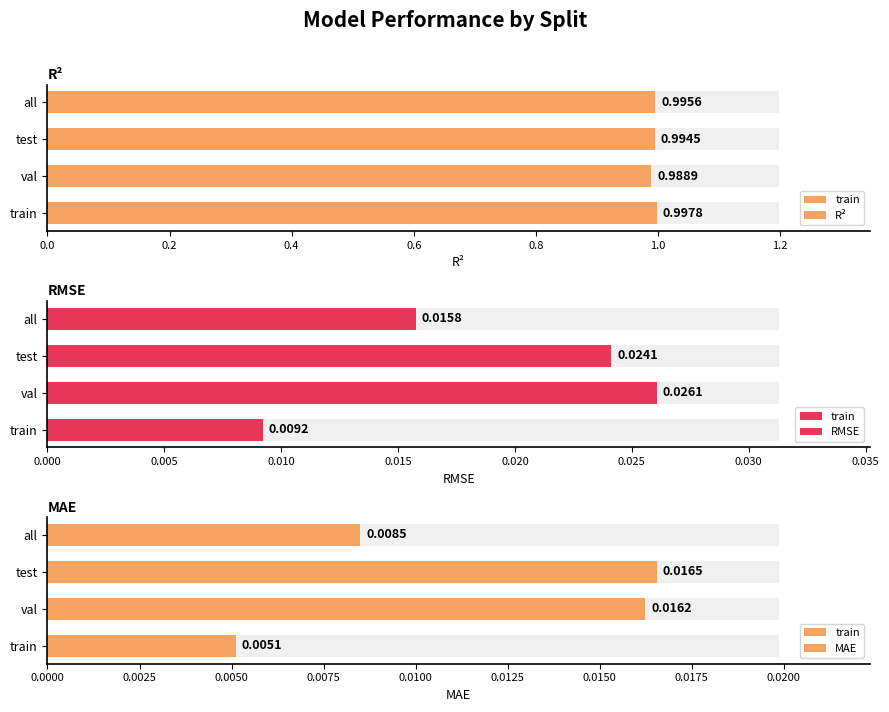

What is the label of the 4th bar from the left?

all